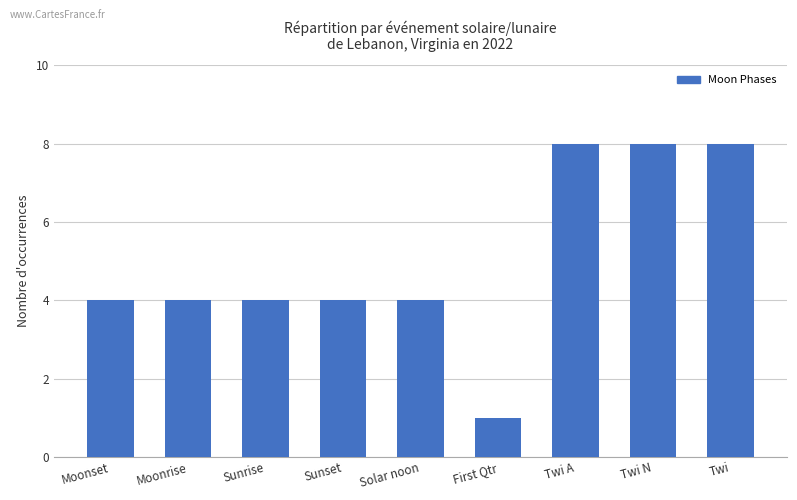

How many series are shown in this chart?

1